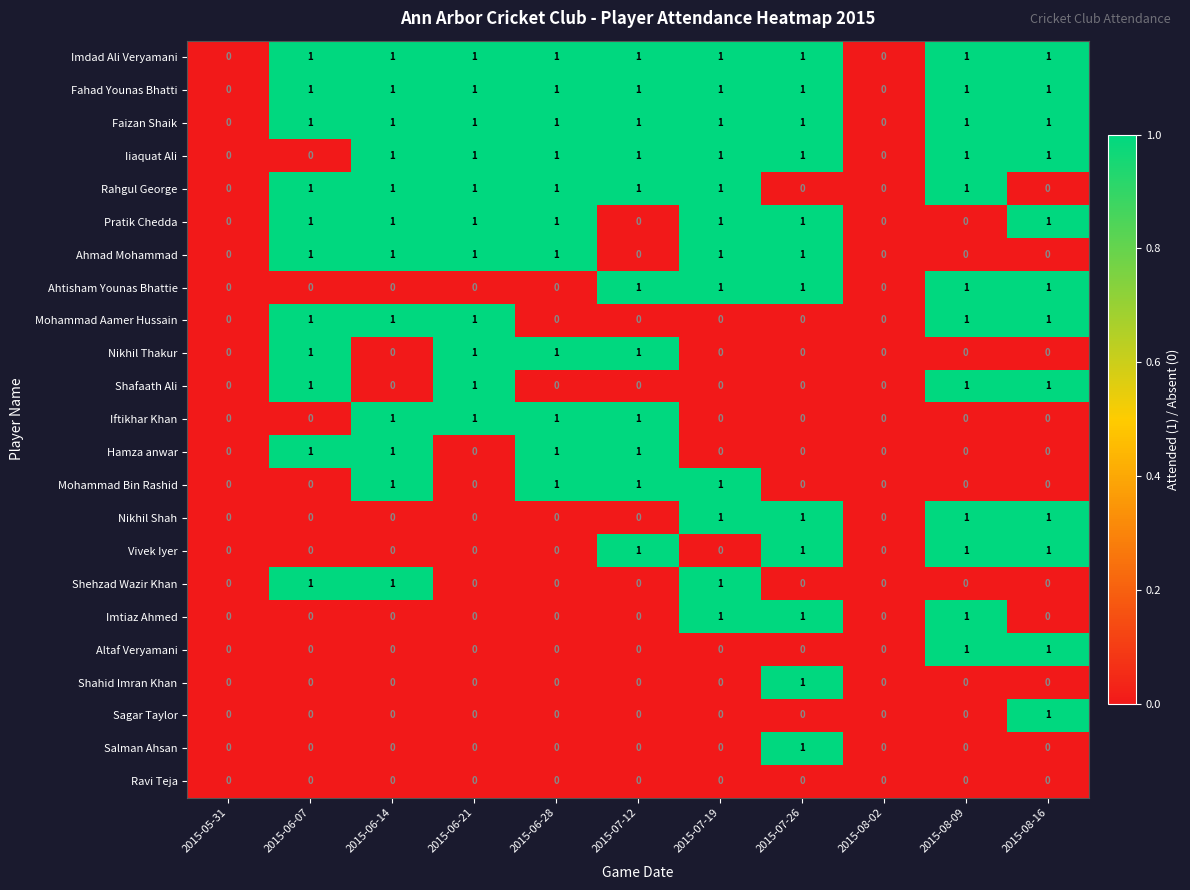

True or false: Salman Ahsan has a value of 0 at 2015-05-31.

True